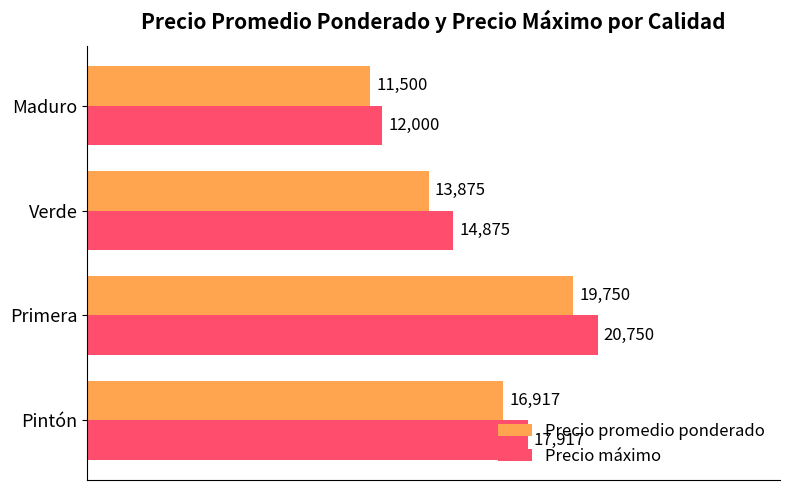

The Precio promedio ponderado series shows 11500 at Maduro. True or false?

True